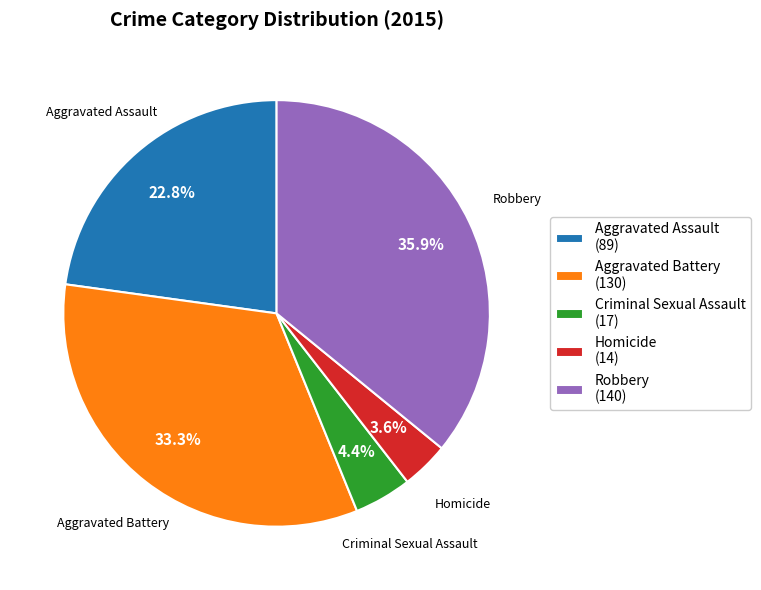

What is the largest slice in the pie chart?

Robbery